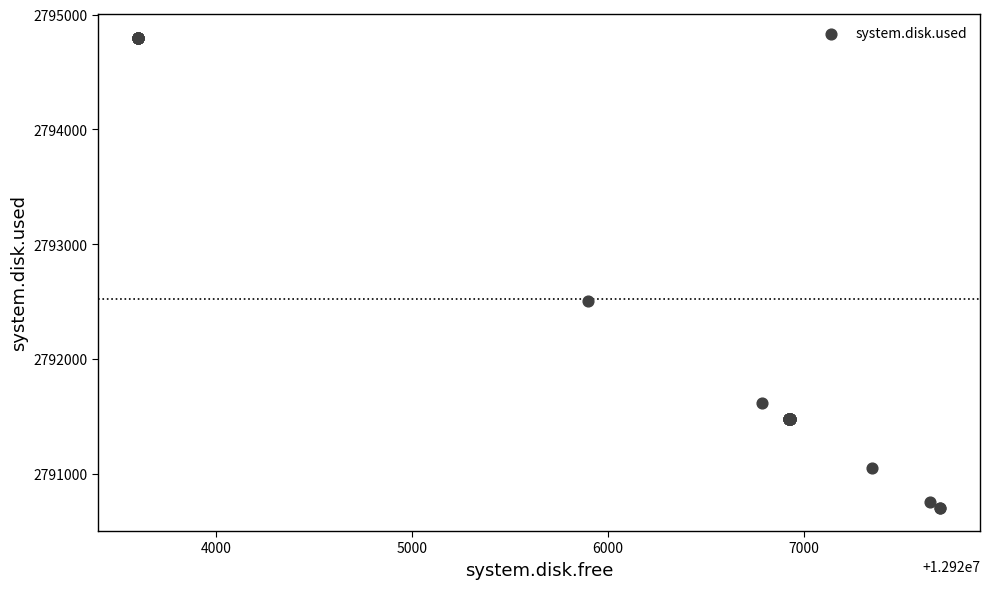

What Y value in the scatter plot is closest to 2792752?

2792500